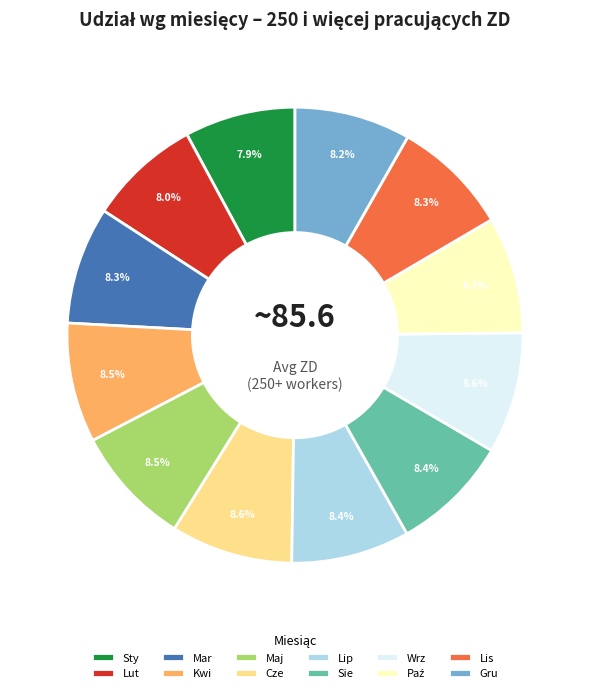

Is there a majority slice in this chart?

No